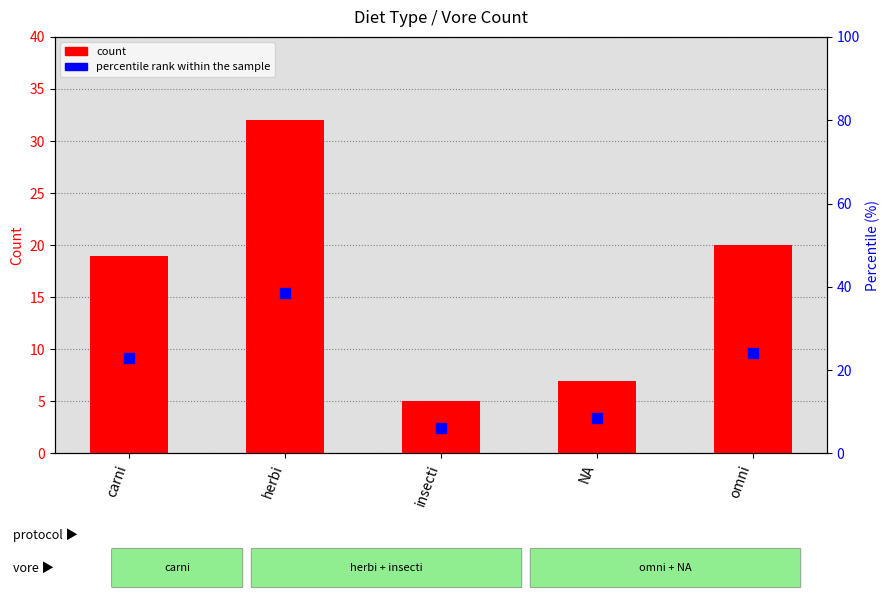

Which series has the largest Y range (max minus min)?

percentile rank within the sample